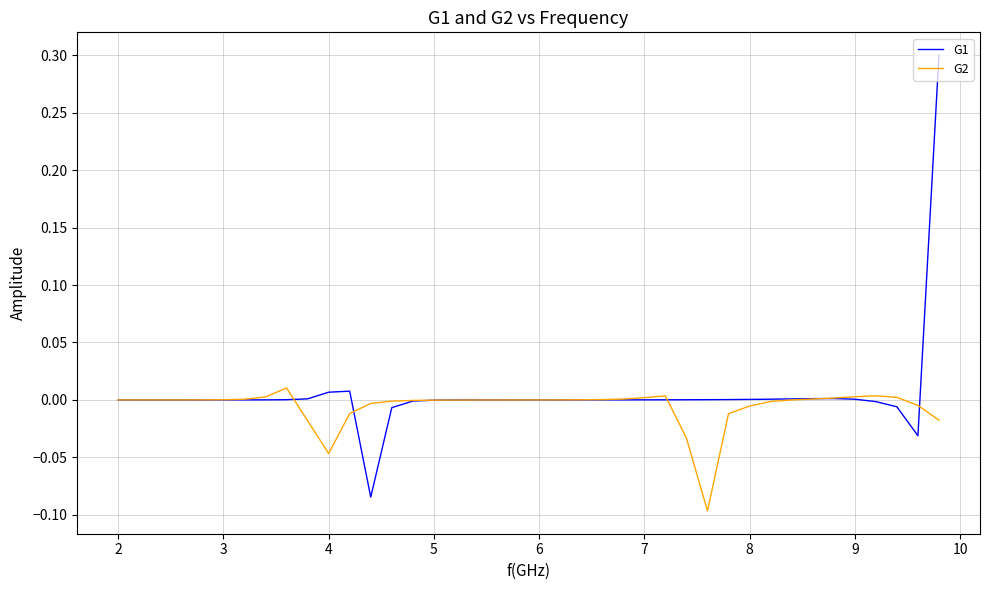

What is the maximum value shown in the chart?

0.3